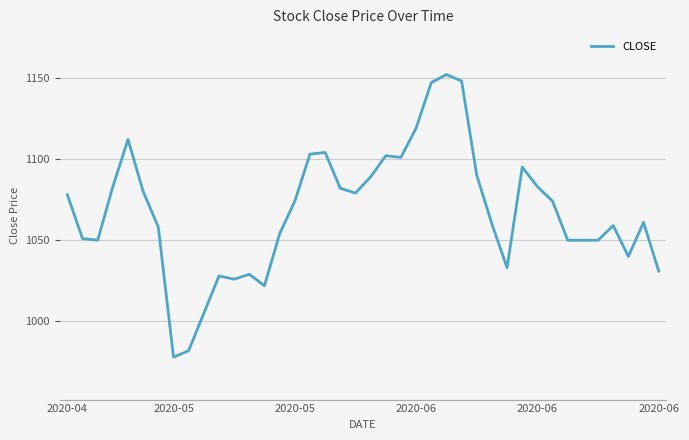

What is the minimum value shown in the chart?

978